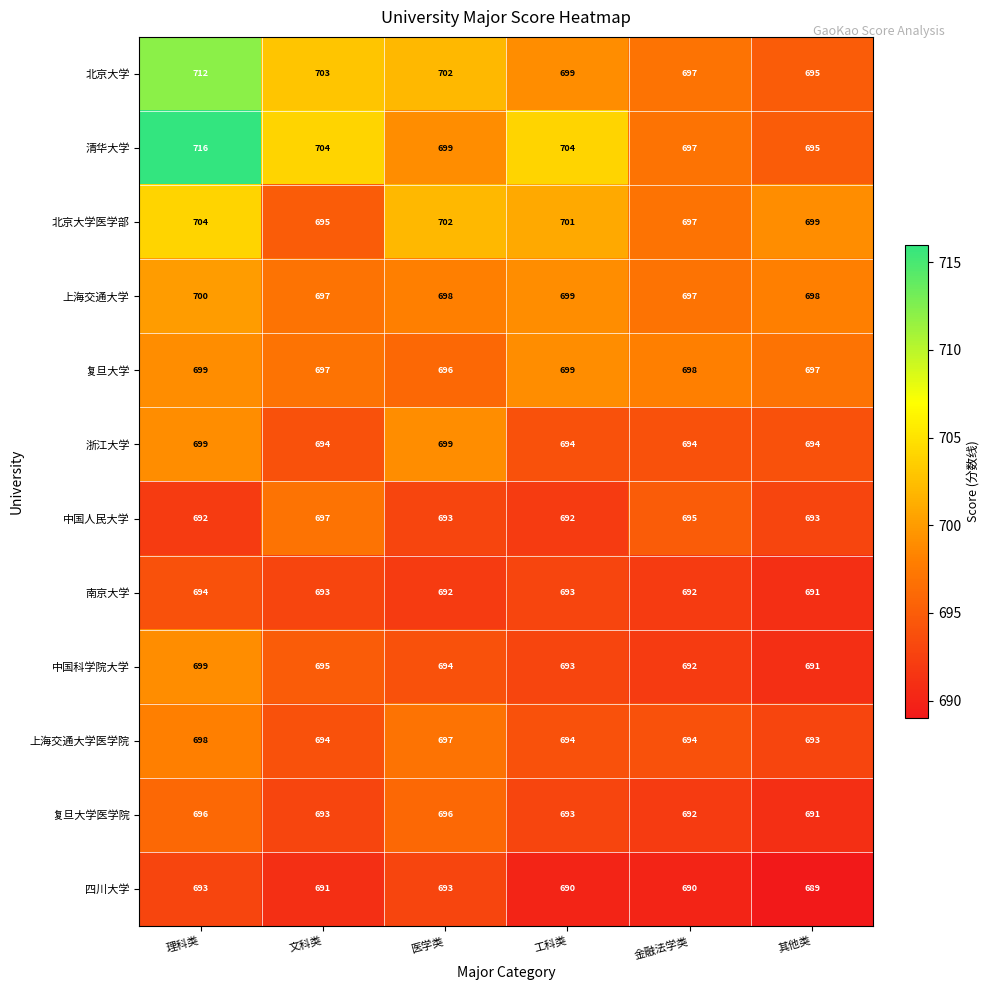

What is the greatest value displayed?

716